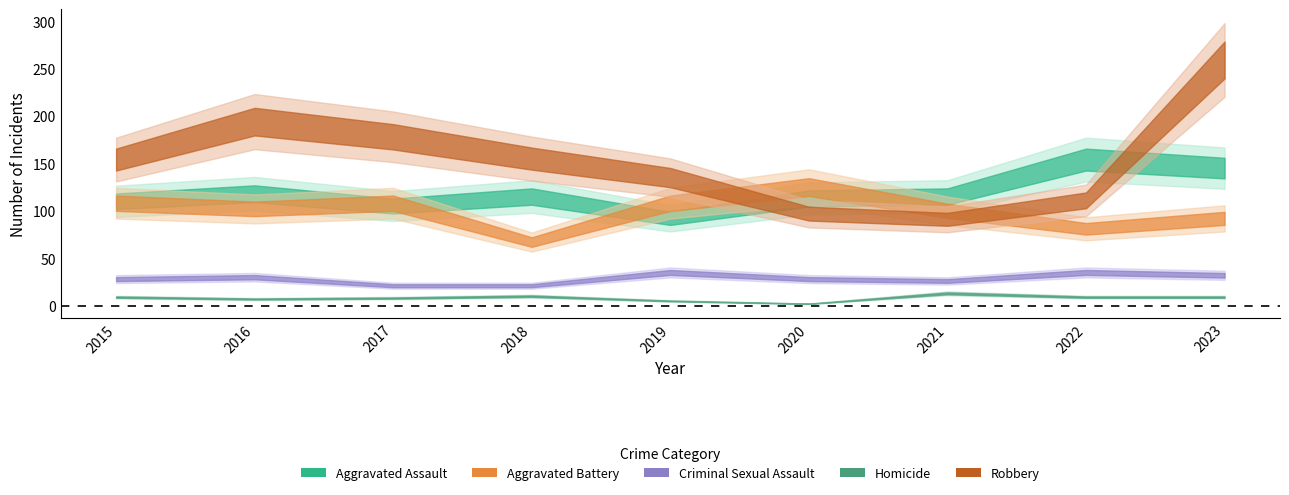

Count the number of categories in the chart.

9